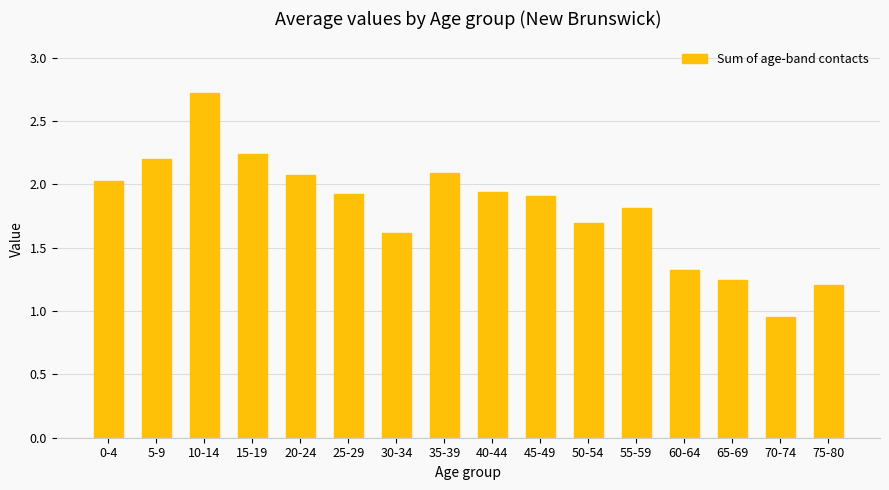

What position from the right is 60-64?

4